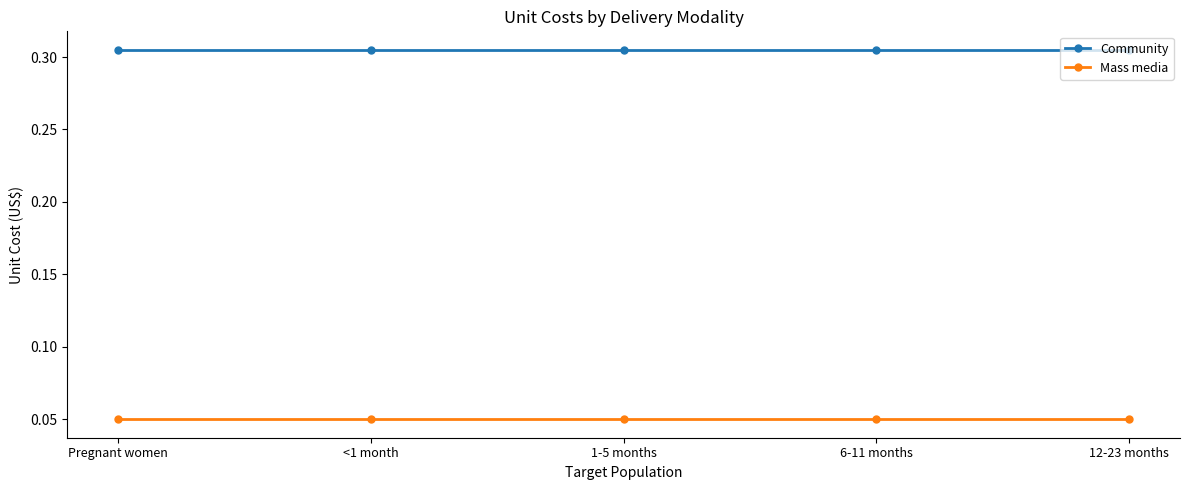

What position from the right is Pregnant women?

5